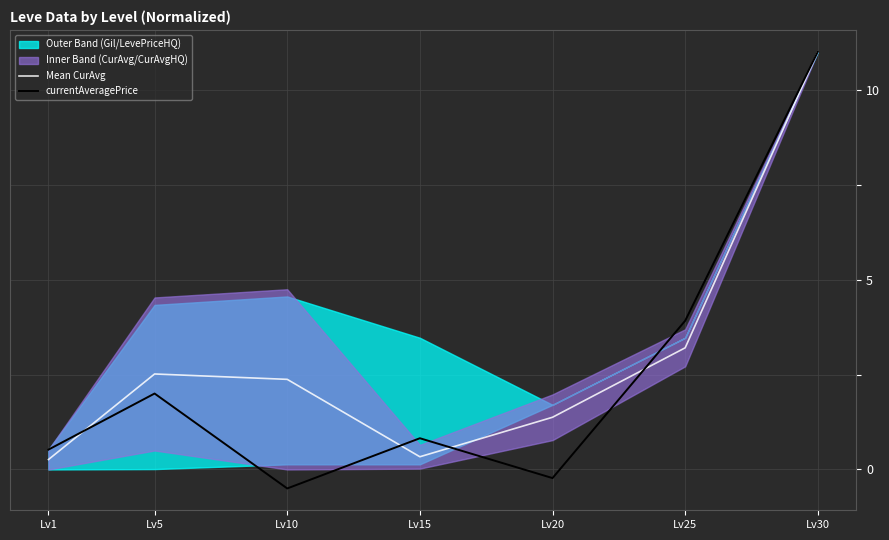

Does the chart have visible grid lines?

Yes